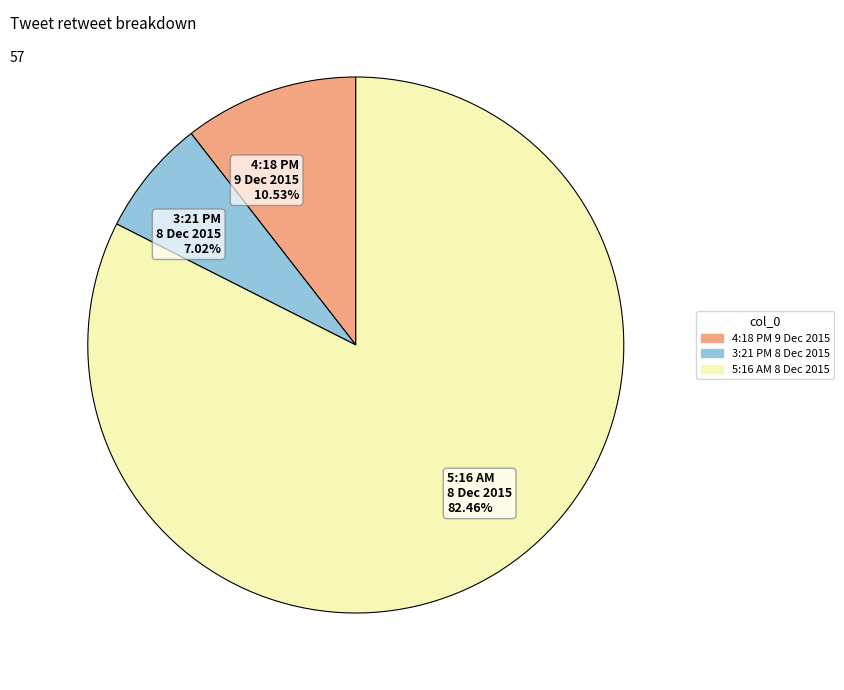

Count the number of slices in the pie.

3